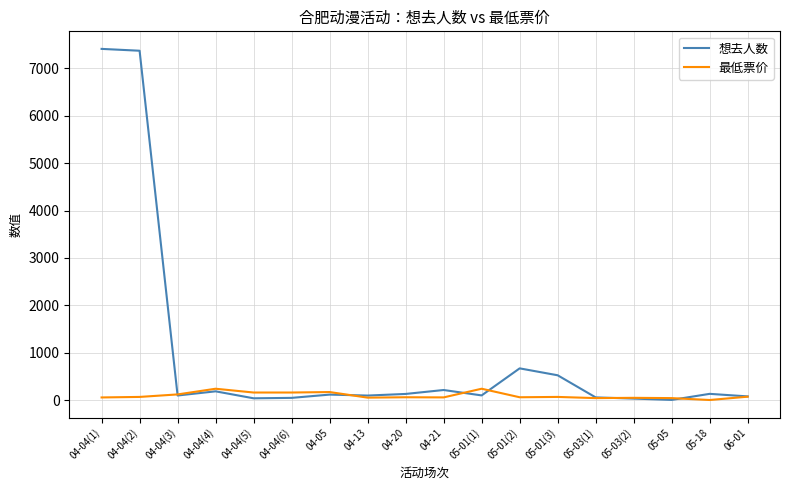

What is the greatest value displayed?

7413.0